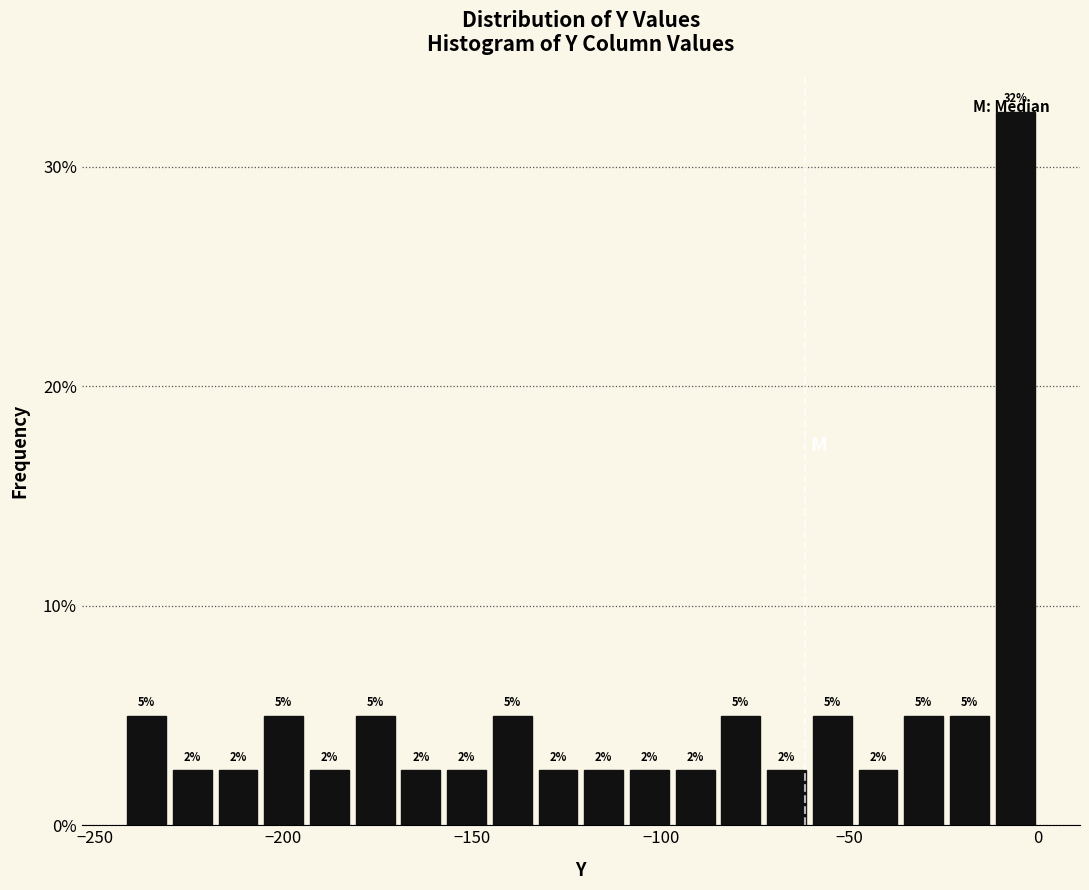

Read against the x-axis, roughly where is the centre of the tallest bar?

-5